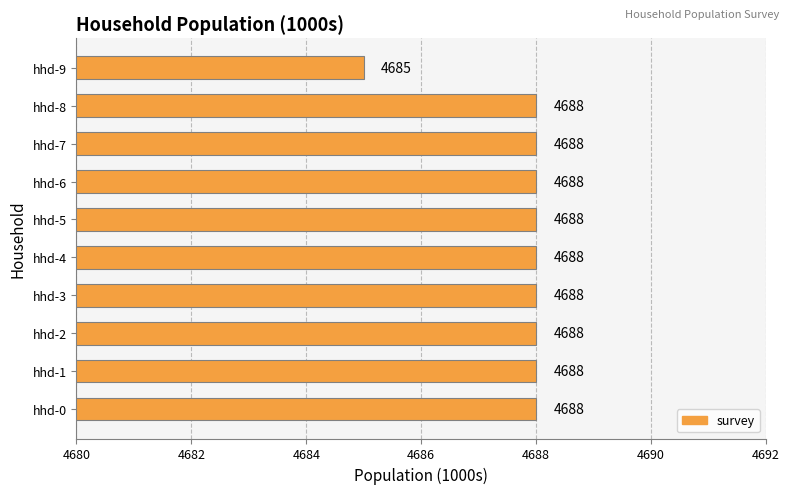

Where is the data nearest to the value 4686?

hhd-9